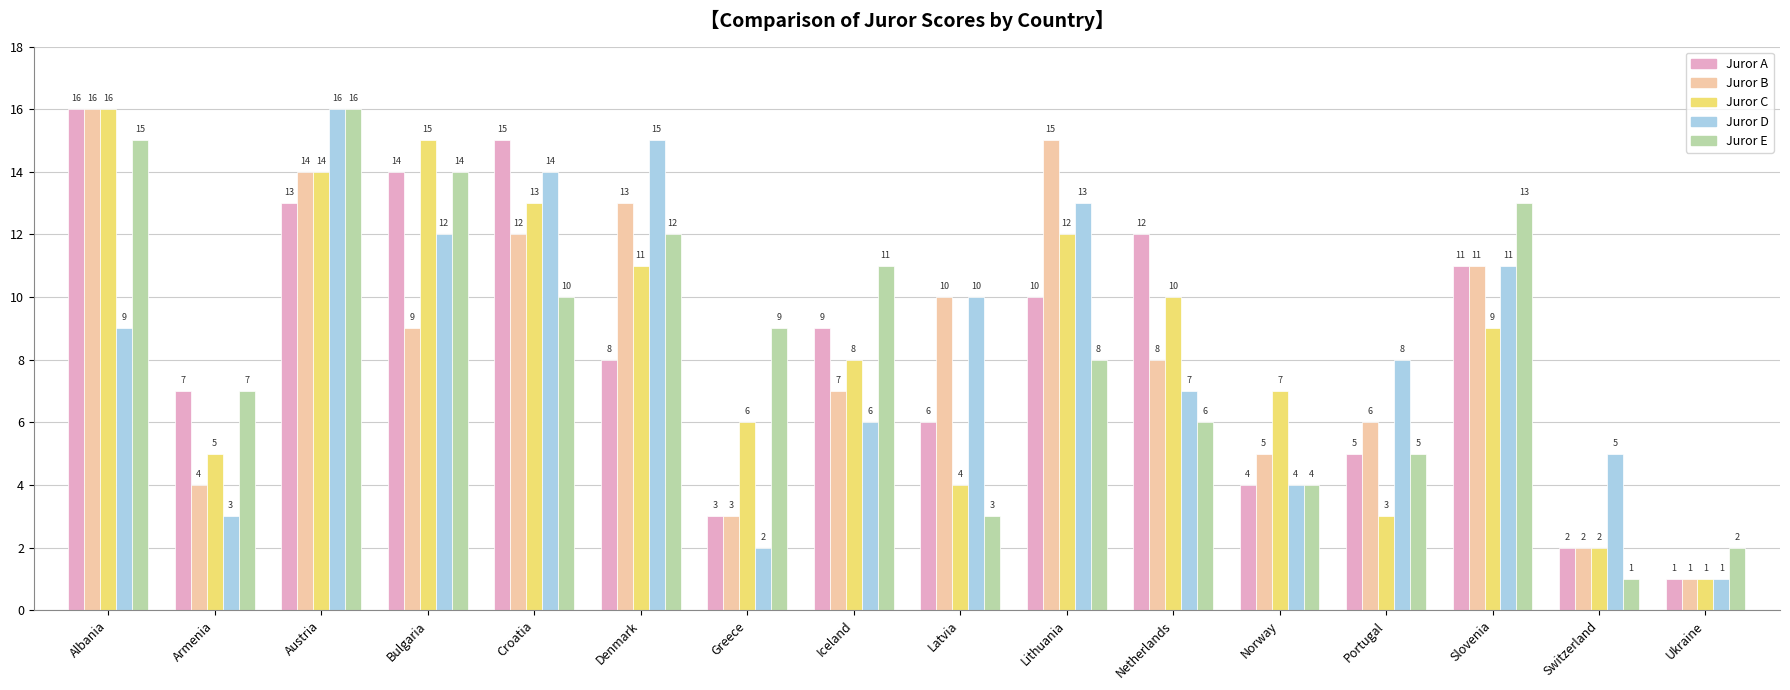

What is the greatest value displayed?

16